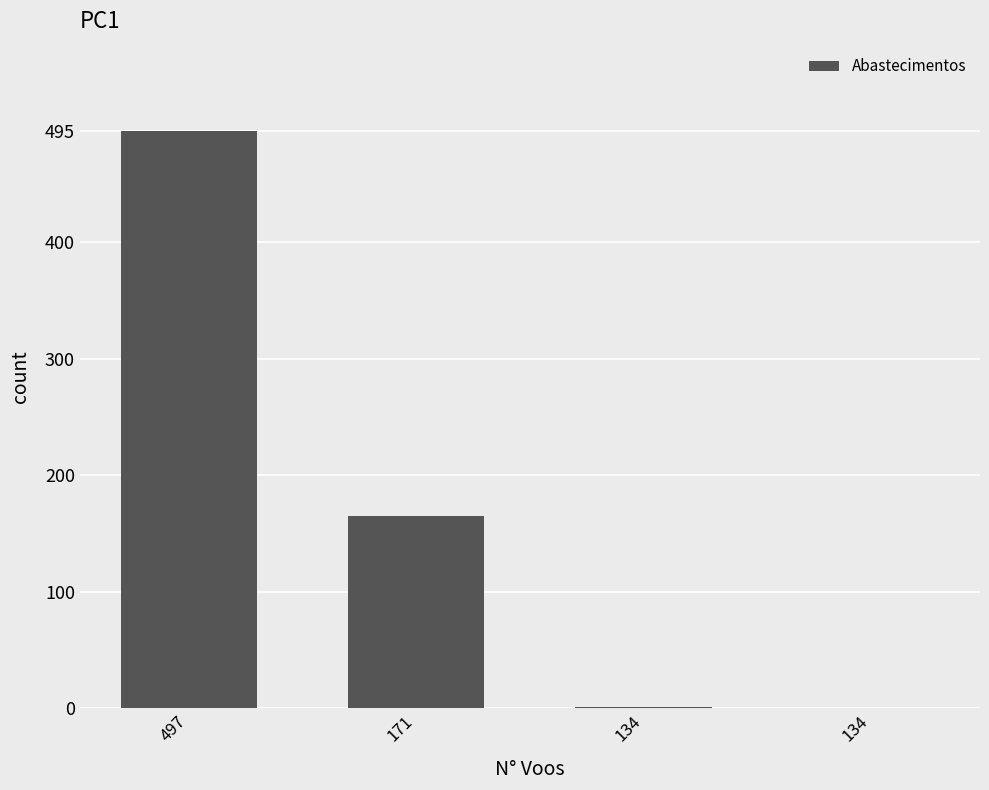

What is the average value?

165